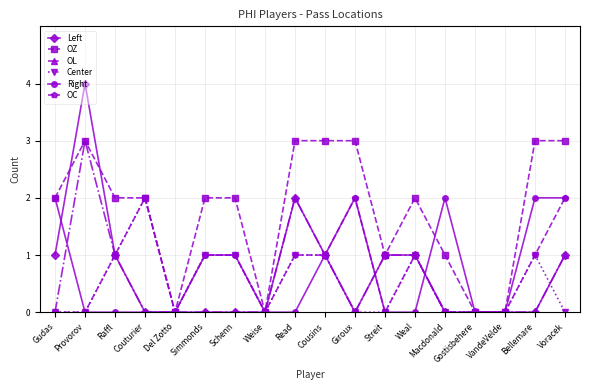

The value of OL at Del Zotto is 2. True or false?

False